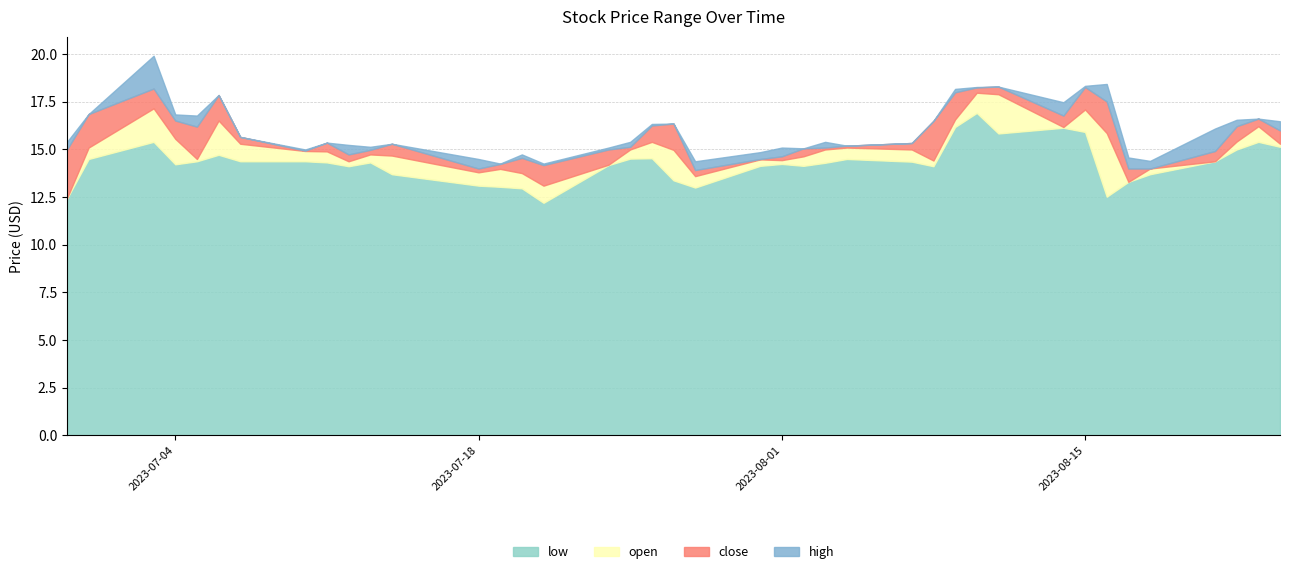

Between 2023-07-28 and 2023-07-19, which is larger?

2023-07-19